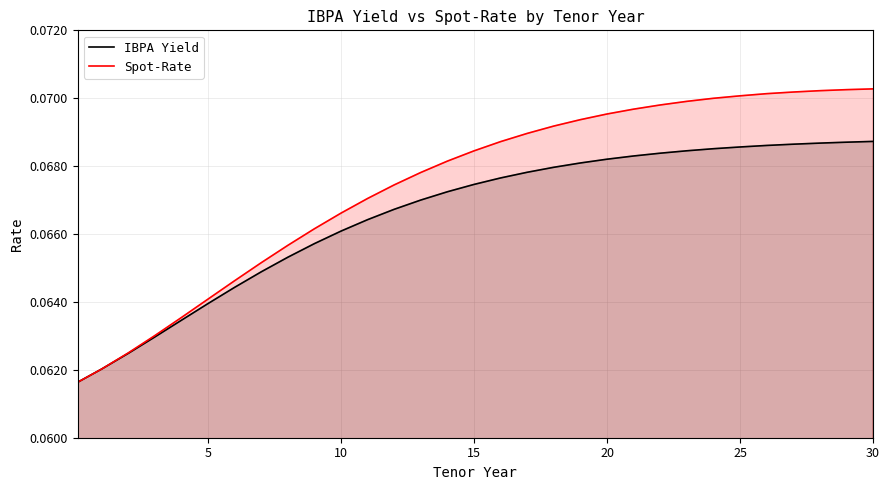

Which series has the largest total across all categories?

Spot-Rate